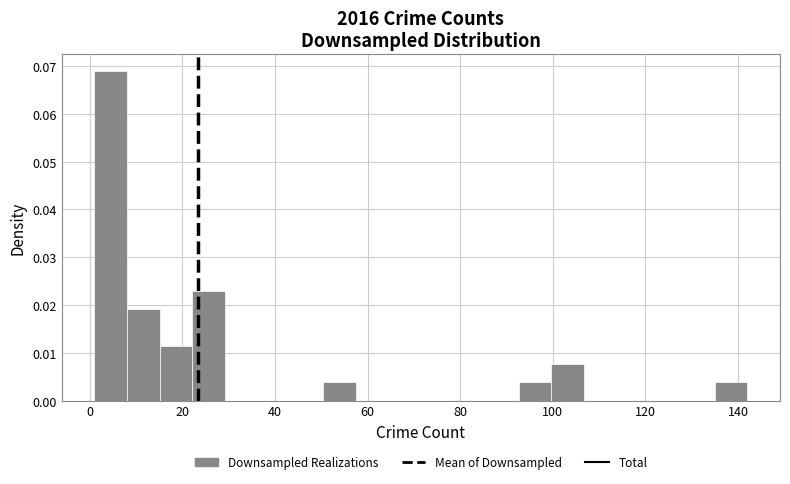

Read against the x-axis, roughly where is the centre of the tallest bar?

4